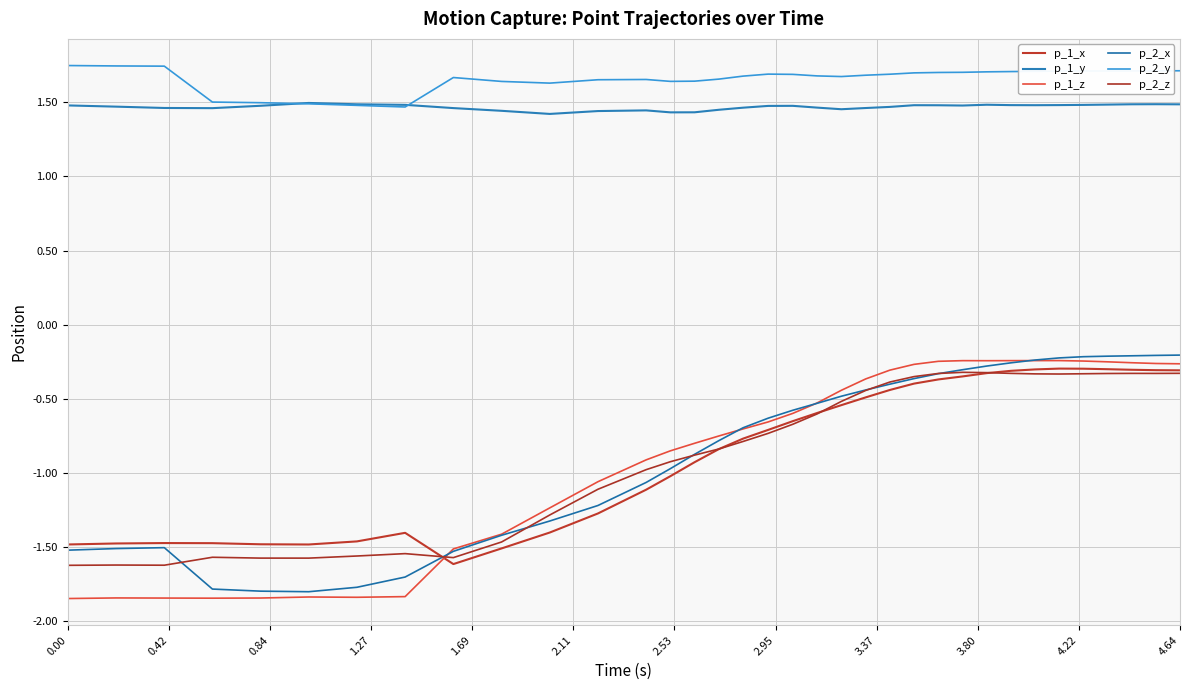

How many lines are shown in the chart?

6